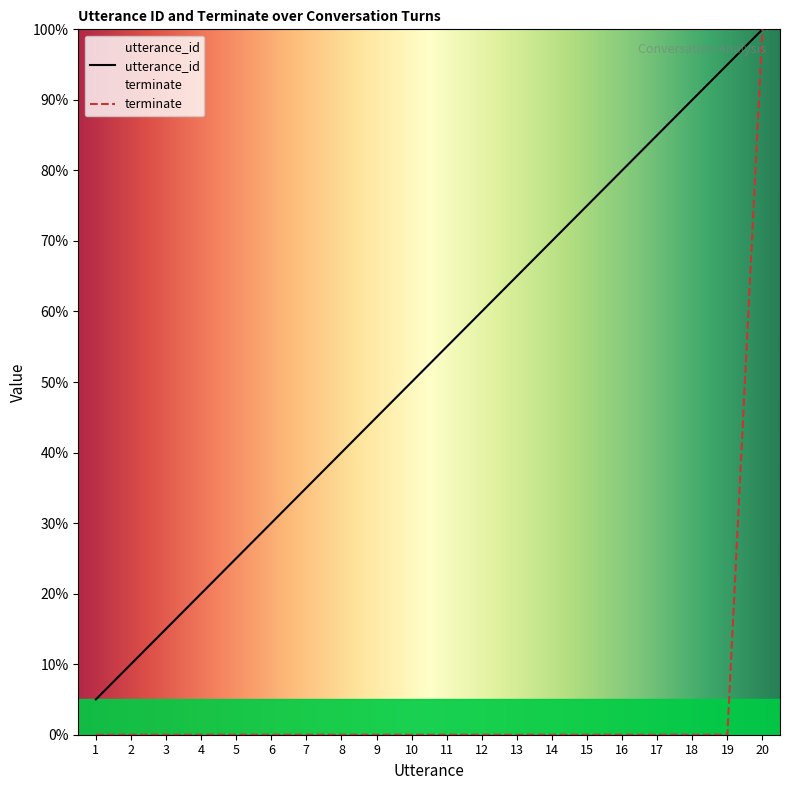

What are all the series names shown in the legend?

utterance_id, terminate